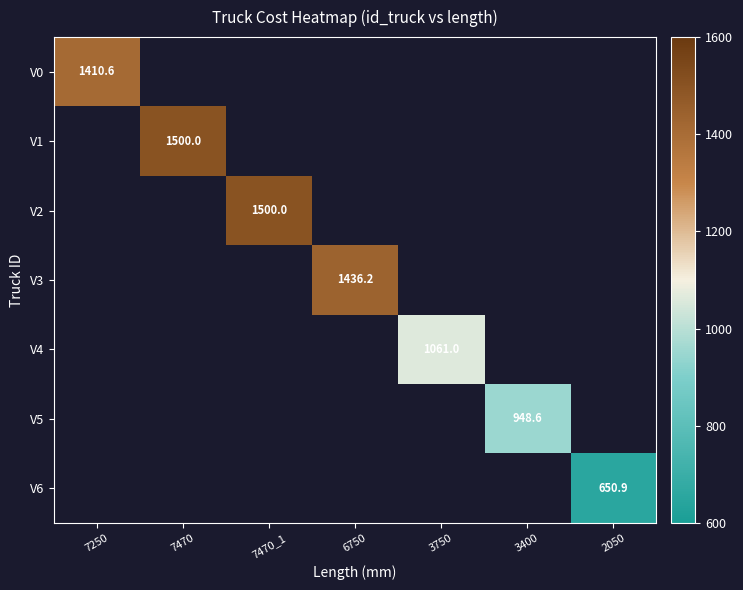

Which label corresponds to the largest value in the chart?

7470